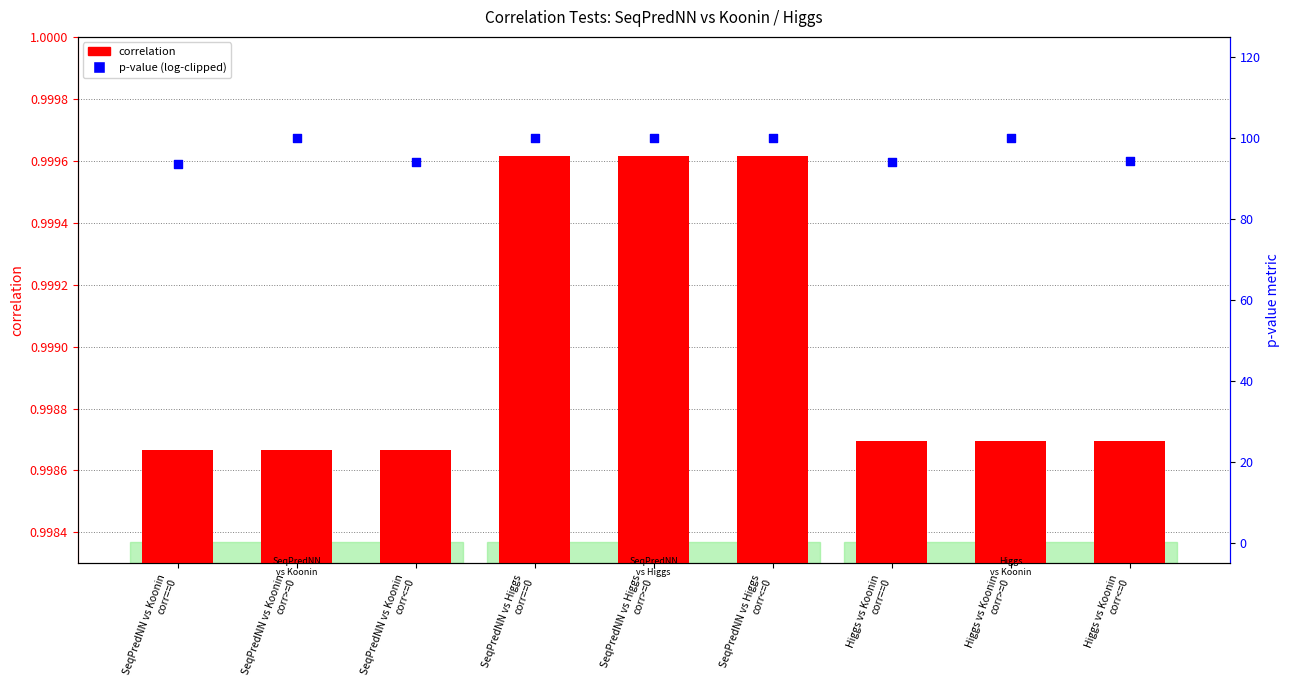

Is the value of p-value (clipped) at SeqPredNN vs Koonin
corr>=0 greater than the value of correlation at SeqPredNN vs Koonin
corr==0?

Yes